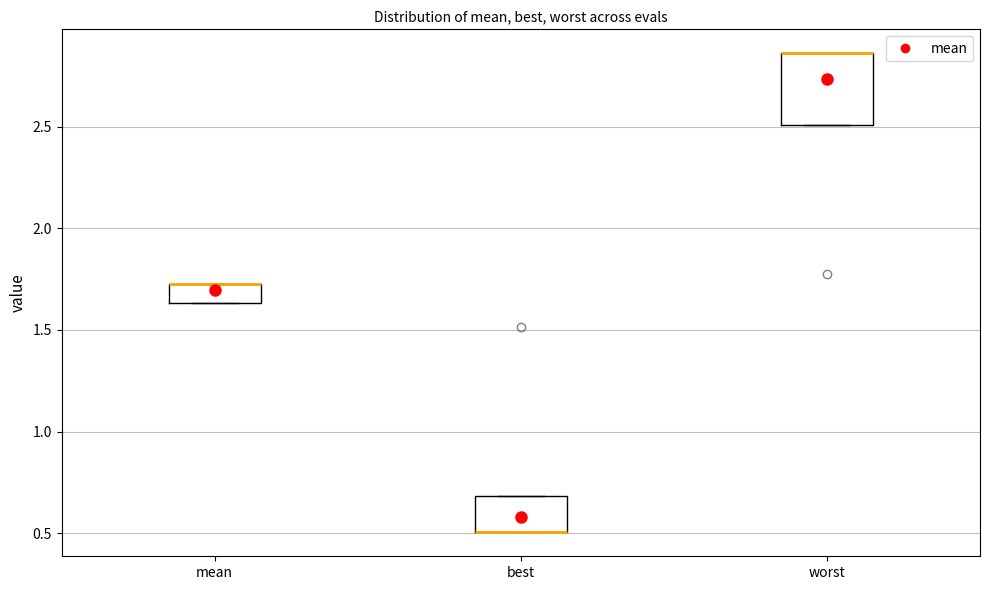

Which box is the tallest, from its lower edge to its upper edge?

worst